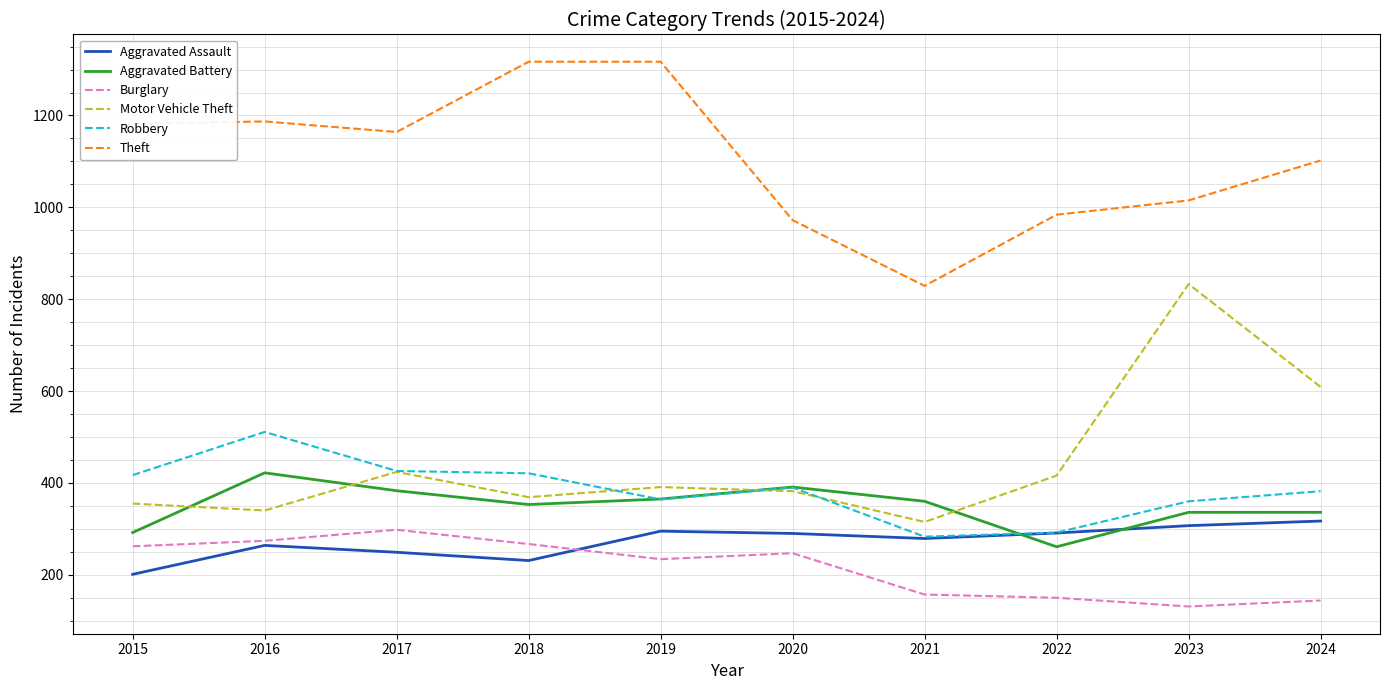

The value of Motor Vehicle Theft at 2024 is 257. True or false?

False